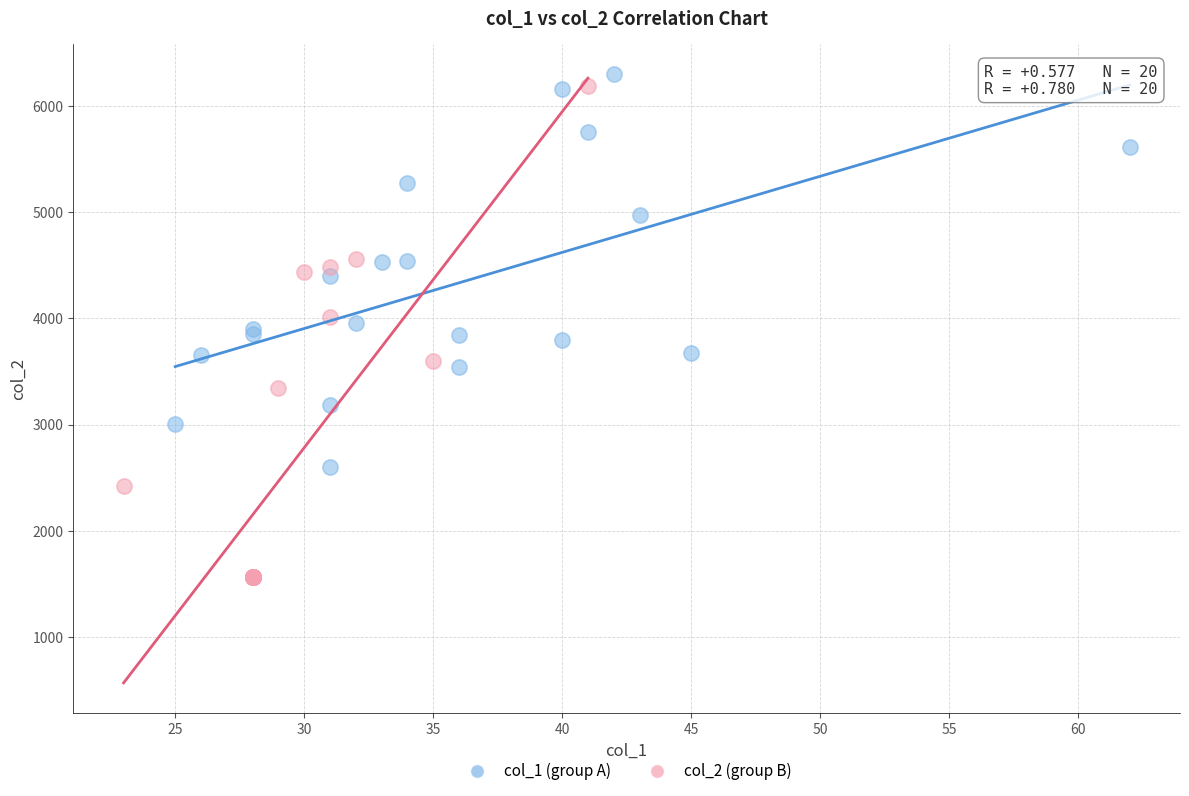

Which series has the widest spread of Y values?

col_2 (group B)